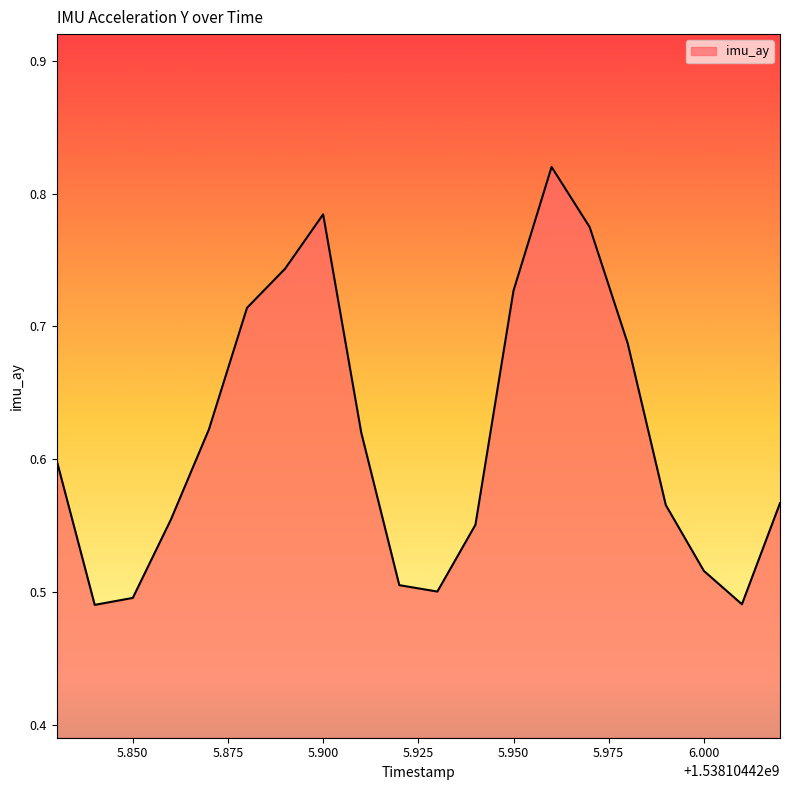

What is the difference between the maximum and minimum values?

0.3